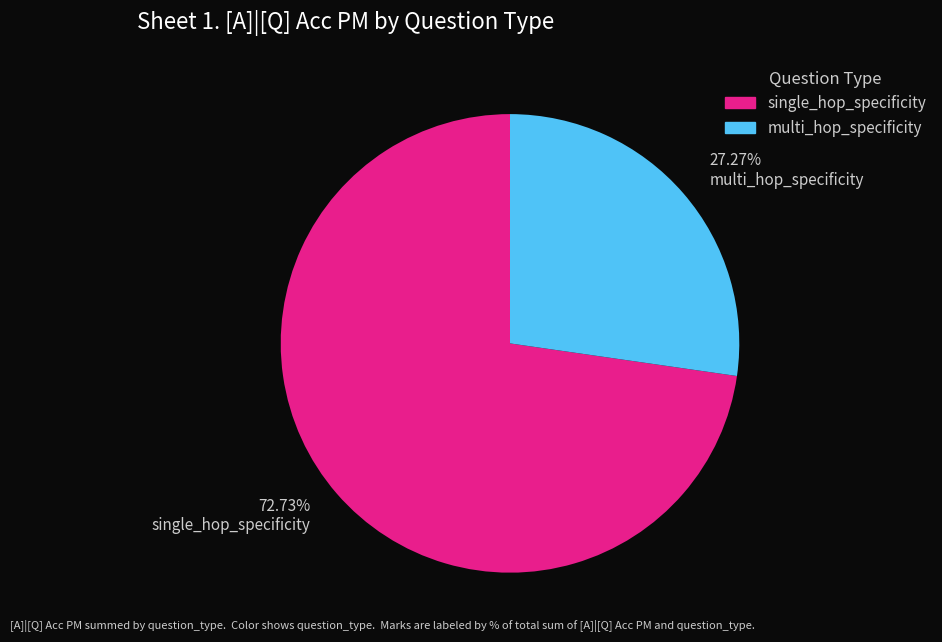

What is the largest slice in the pie chart?

72.73% single_hop_specificity